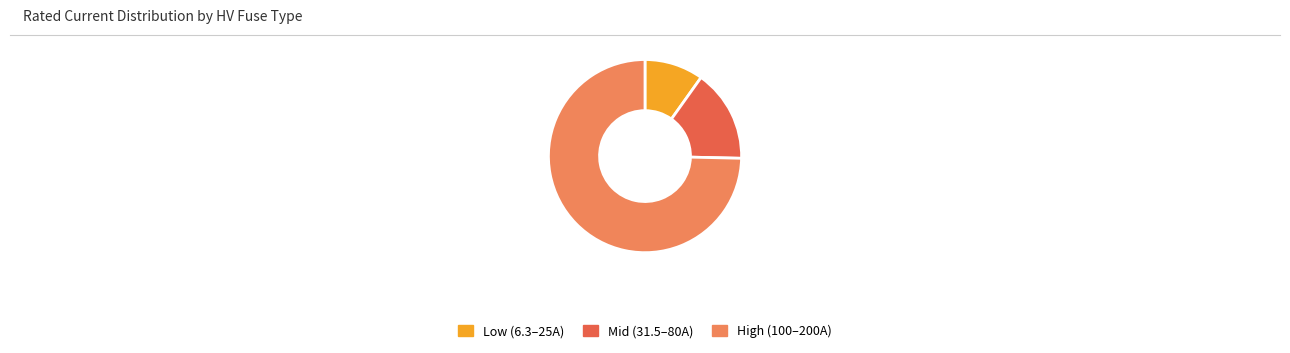

Is there any slice that represents more than half of the pie?

Yes